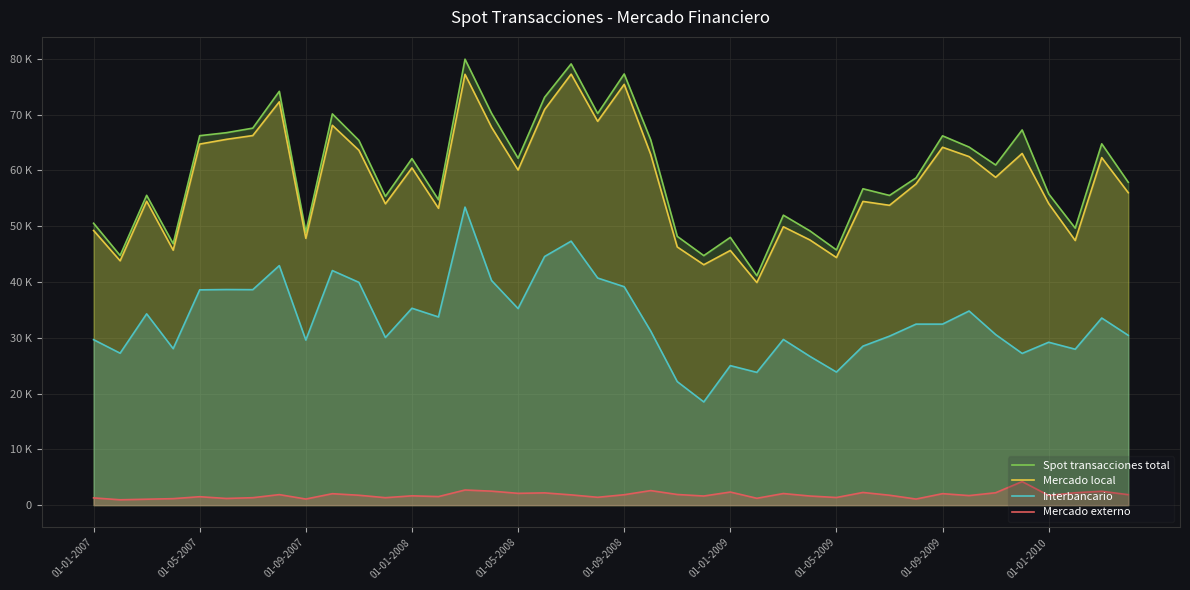

Rank the series at 01-09-2008 from highest to lowest value.

Spot transacciones total, Mercado local, Interbancario, Mercado externo